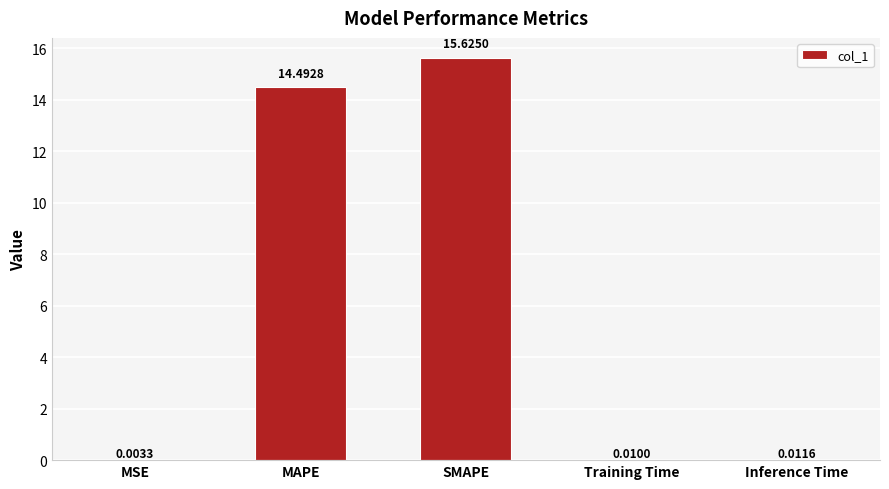

Which label corresponds to the largest value in the chart?

SMAPE